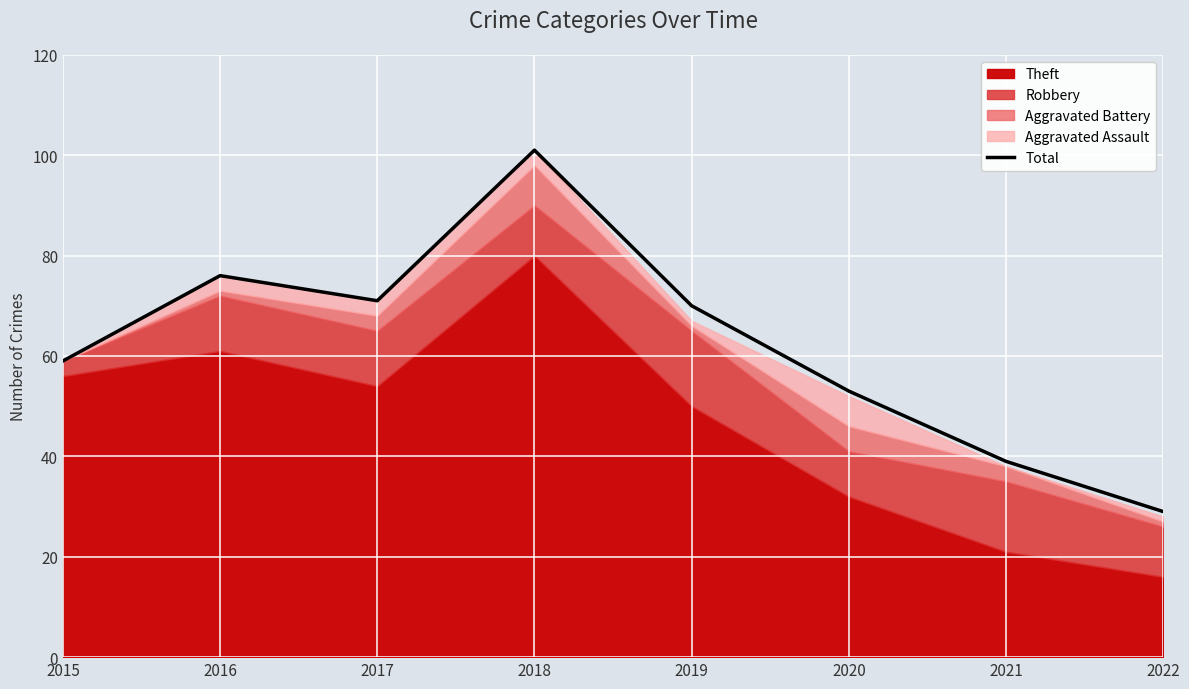

What is the change in value from 2015 to 2020?

-6